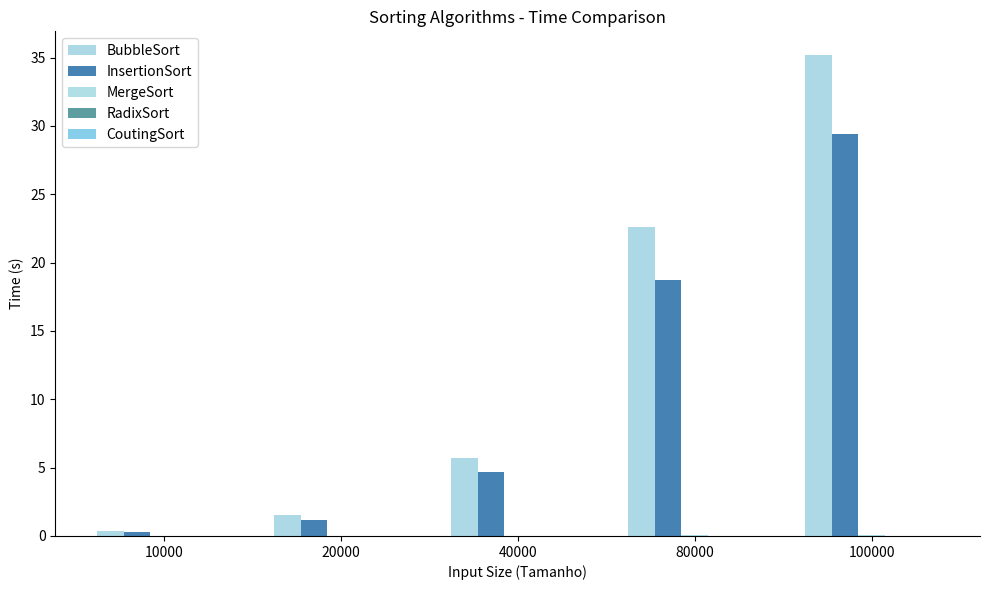

Reading left to right, list all the values displayed in this chart.

BubbleSort: 10000=0.4	20000=1.5	40000=5.7	80000=22.6	100000=35.2
InsertionSort: 10000=0.3	20000=1.2	40000=4.7	80000=18.7	100000=29.4
MergeSort: 10000=0.0	20000=0.0	40000=0.0	80000=0.1	100000=0.1
RadixSort: 10000=0.0	20000=0.0	40000=0.0	80000=0.0	100000=0.0
CoutingSort: 10000=0.0	20000=0.0	40000=0.0	80000=0.0	100000=0.0